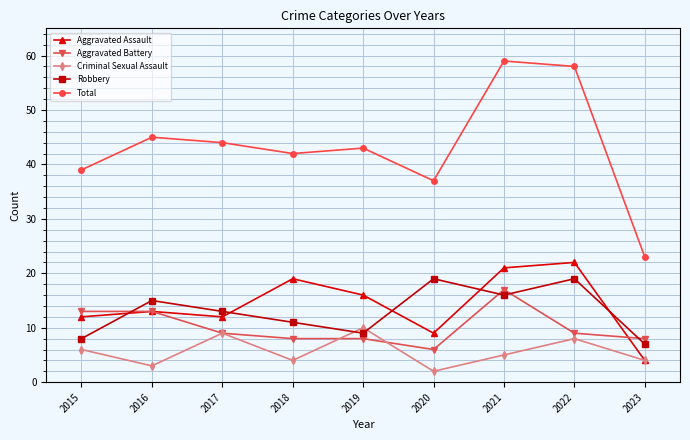

What is the sum of the Criminal Sexual Assault values at 2018 and 2015?

10